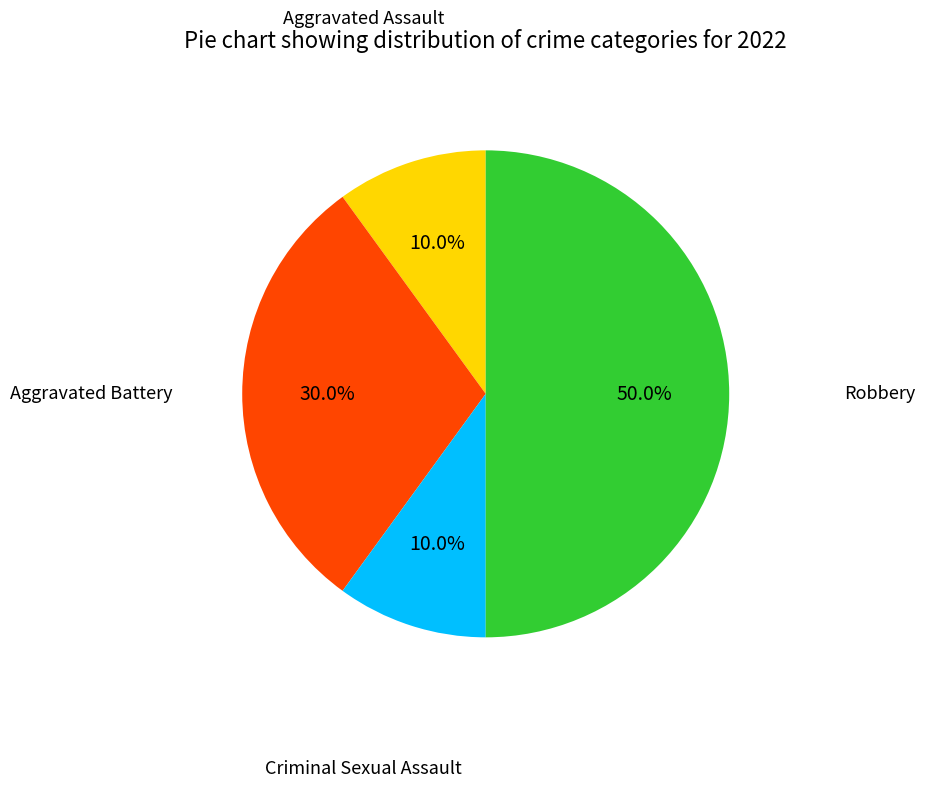

Which slice is the largest?

Robbery